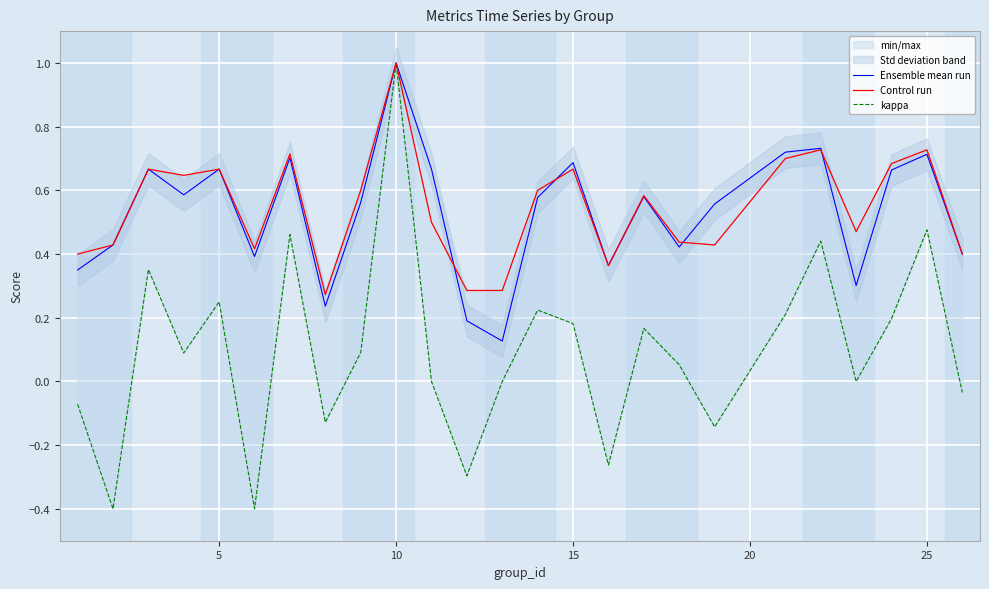

In Control run, how many points are lower than both neighbors (excluding endpoints)?

6